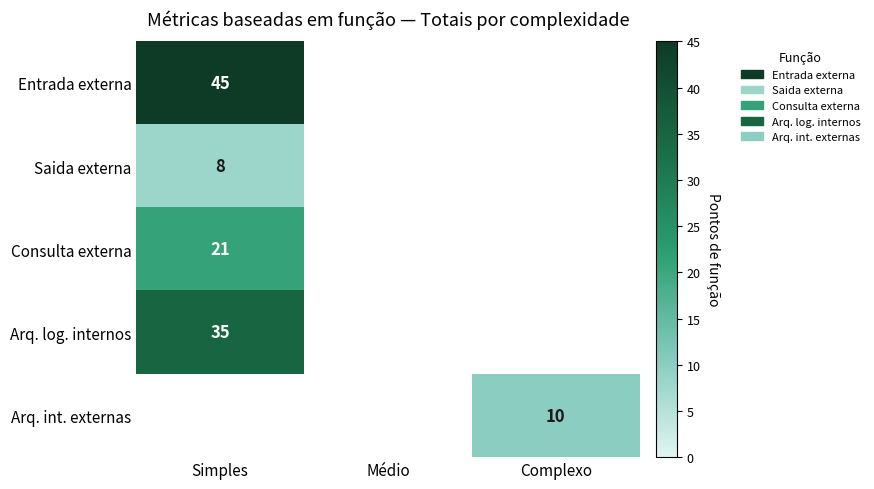

True or false: Arq. int. externas has a value of 3 at Complexo.

False